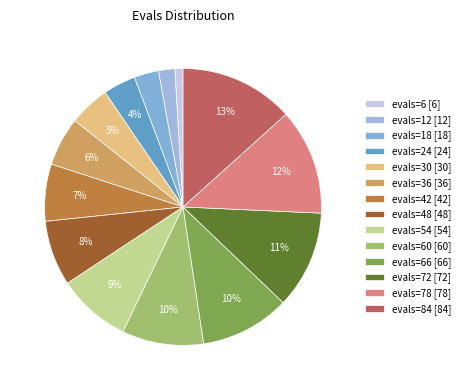

How many segments does this pie chart have?

14